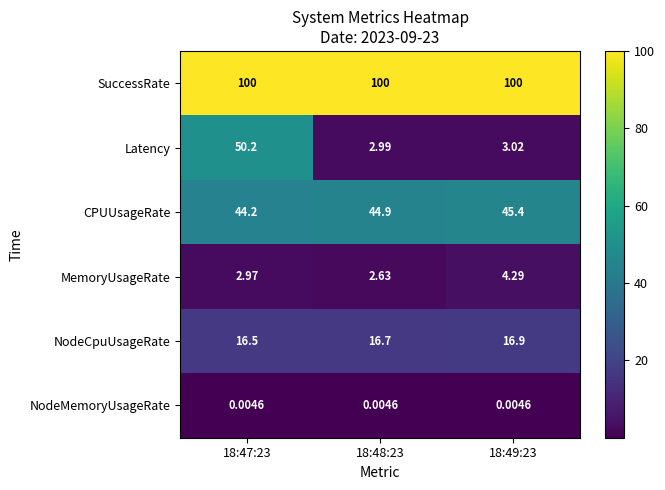

Which series has the largest range (max minus min)?

Latency